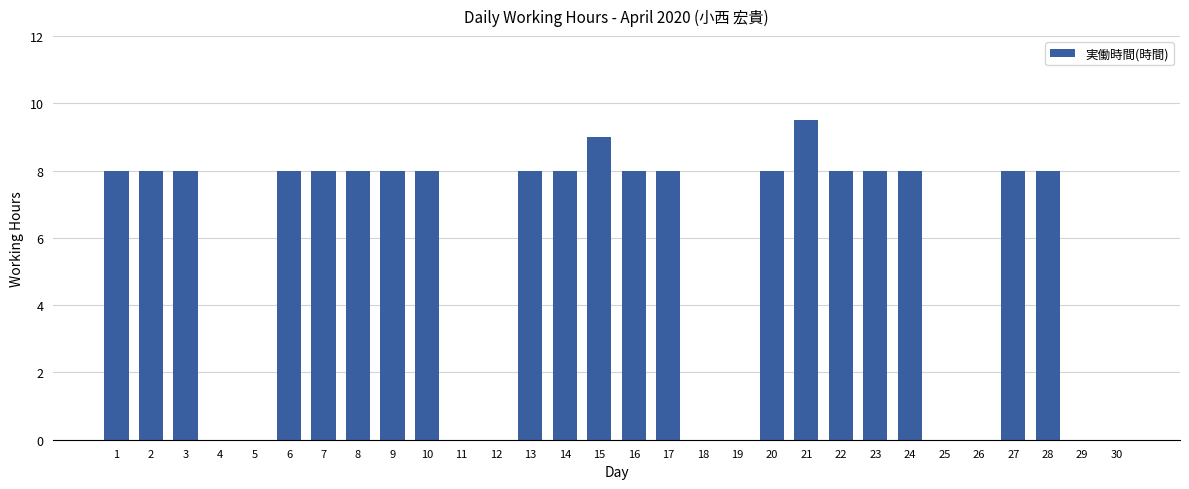

At which category does the chart reach its peak across all series?

21